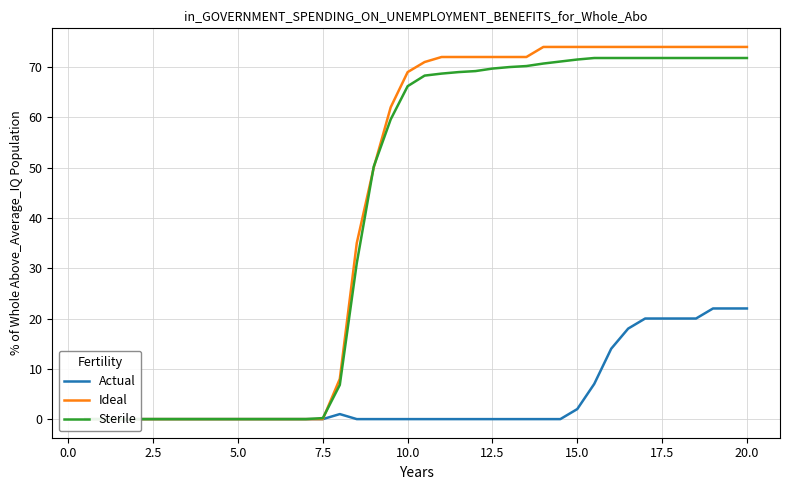

What is the sum of all Ideal values?

1689.0